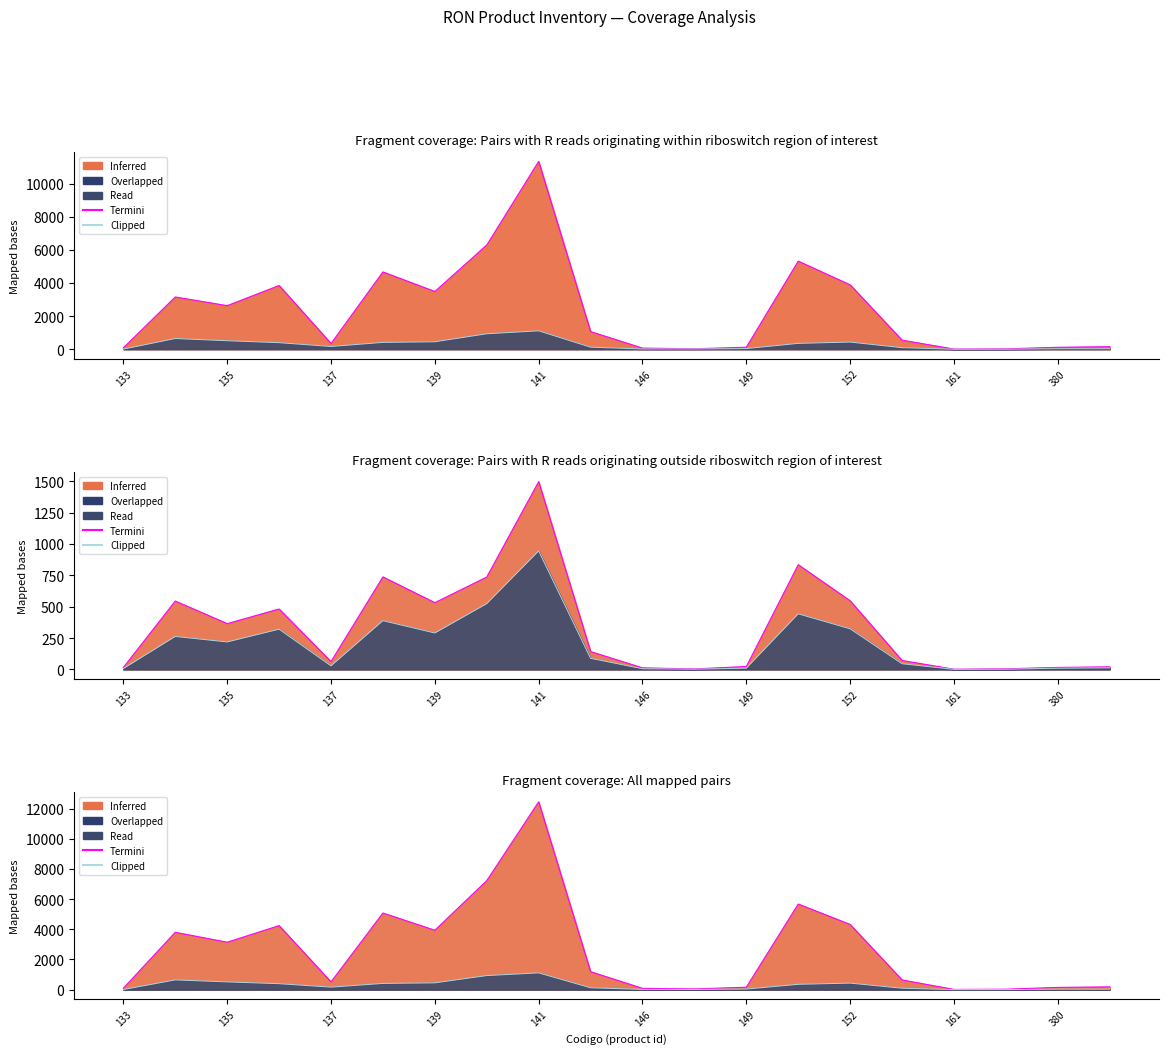

What is the value of the Termini point at the 9th from the left?

12442